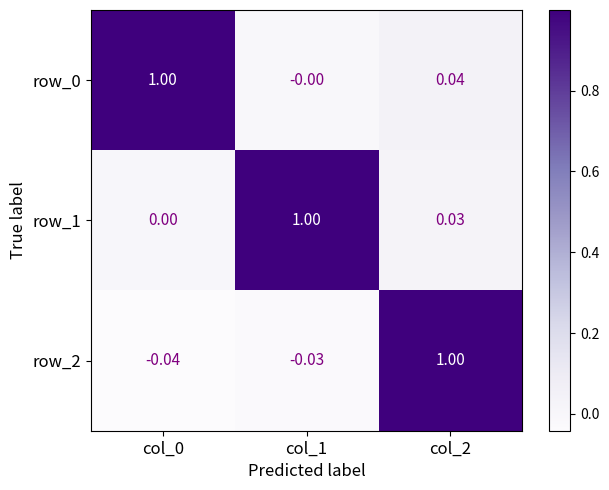

Reading right to left, extract all data points from this chart.

row_0: col_2=0.0	col_1=-0.0	col_0=1.0
row_1: col_2=0.0	col_1=1.0	col_0=0.0
row_2: col_2=1.0	col_1=-0.0	col_0=-0.0